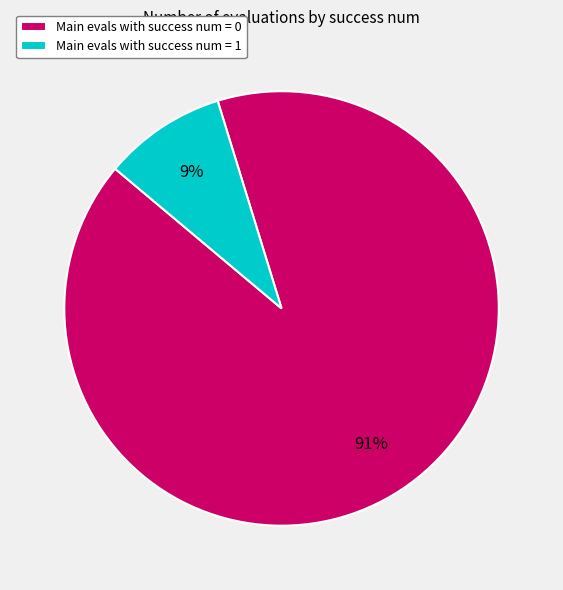

Which has a higher value, Main evals with success num = 1 or Main evals with success num = 0?

Main evals with success num = 0